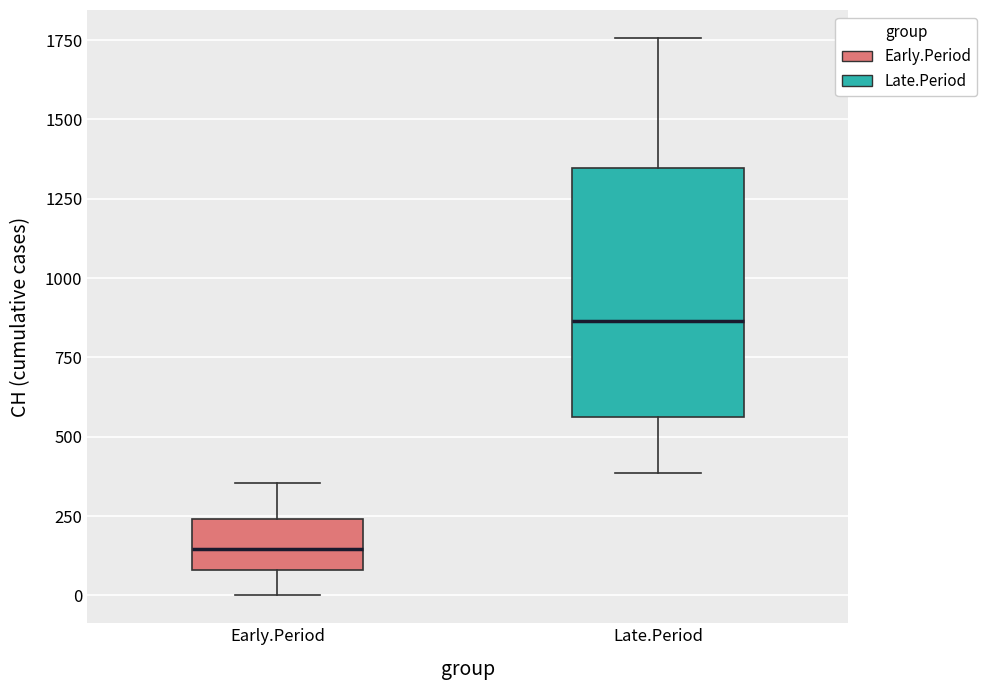

Which box is the tallest, from its lower edge to its upper edge?

Late.Period